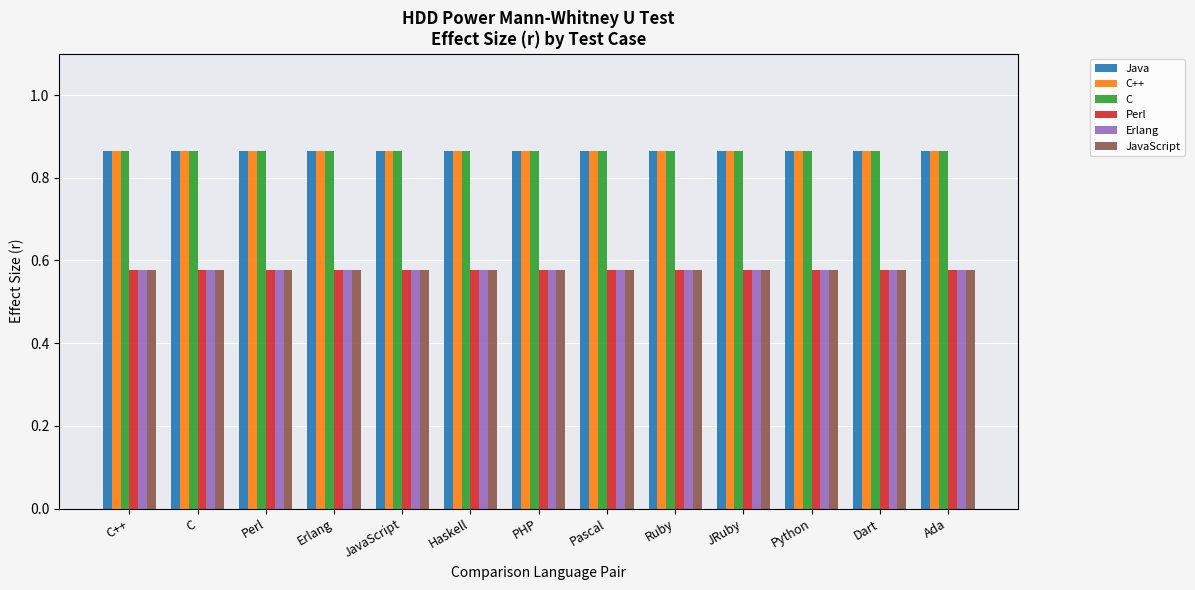

What position from the right is Ruby?

5